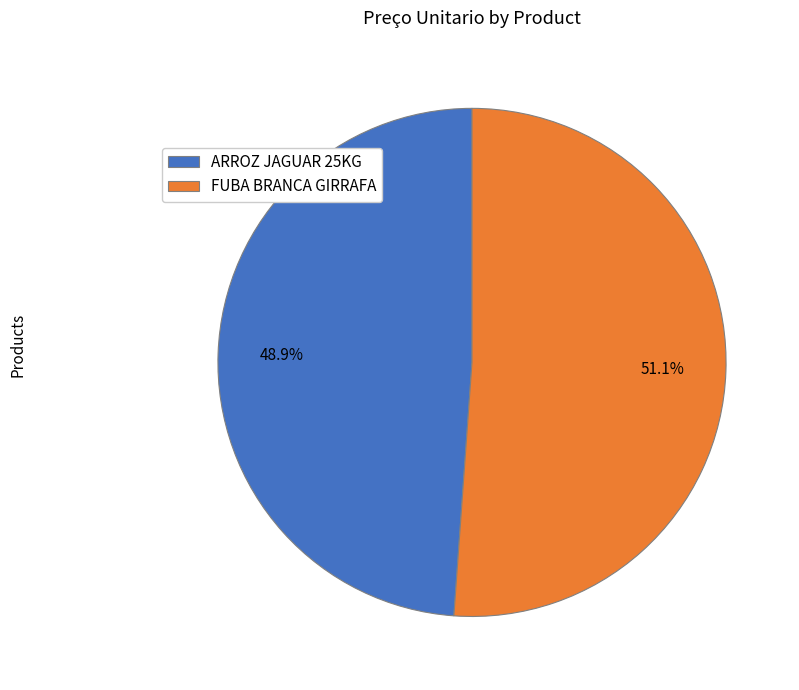

What is the smallest slice in the pie chart?

ARROZ JAGUAR 25KG